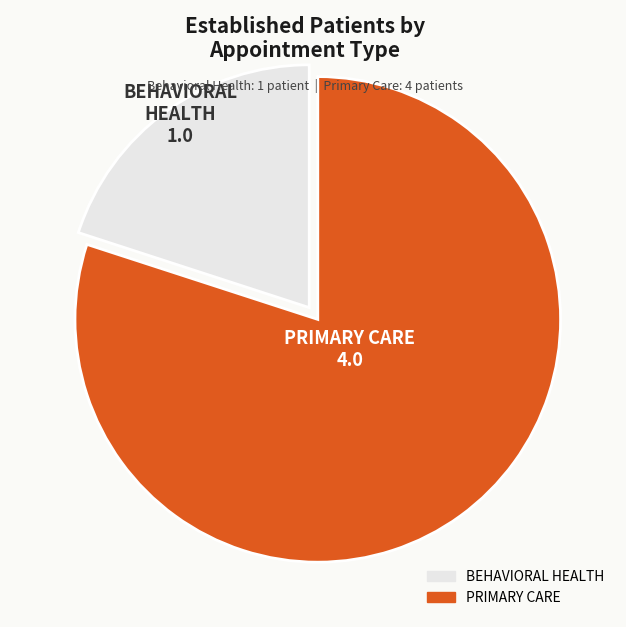

The PRIMARY CARE slice represents 80% of the pie. True or false?

True